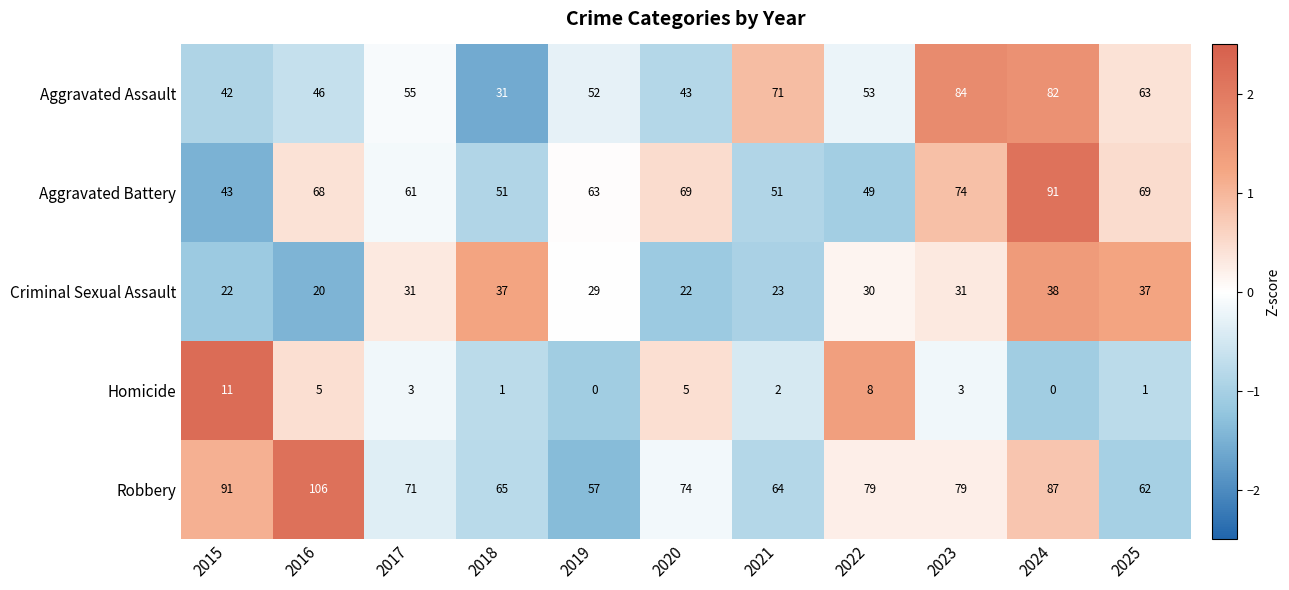

Which series has the widest spread of values?

Aggravated Assault